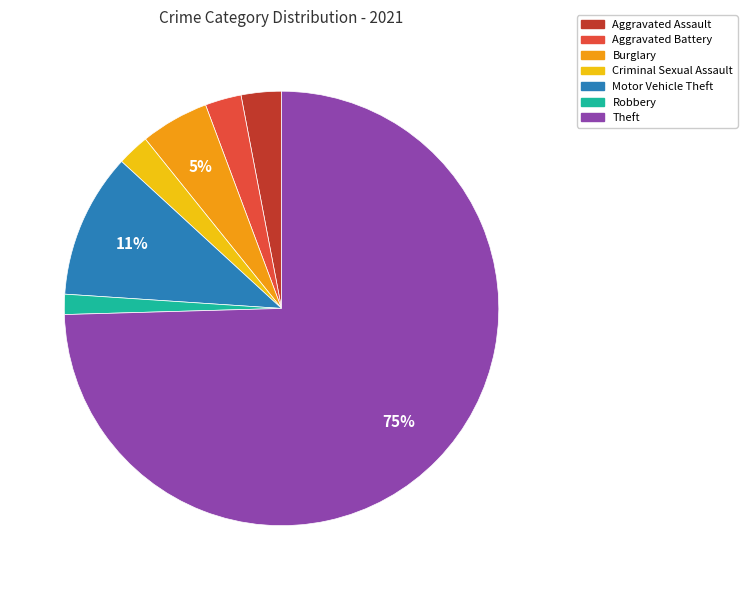

Which category has the biggest portion of the pie?

Theft